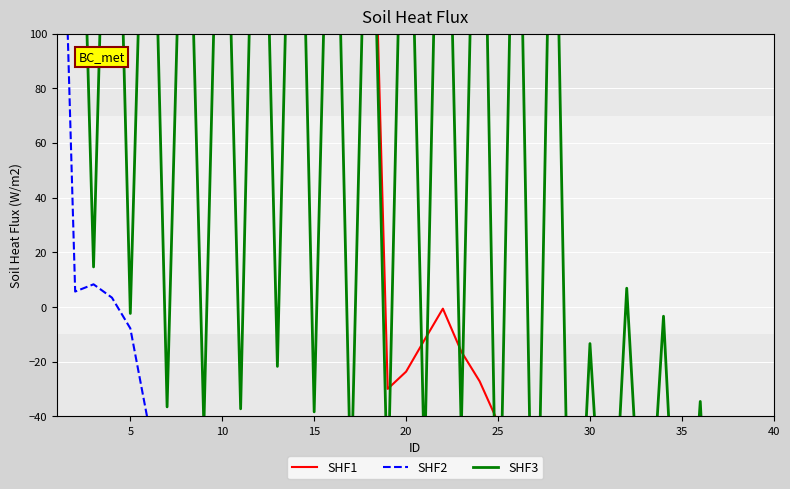

How many interior local valleys does the SHF2 series have?

8